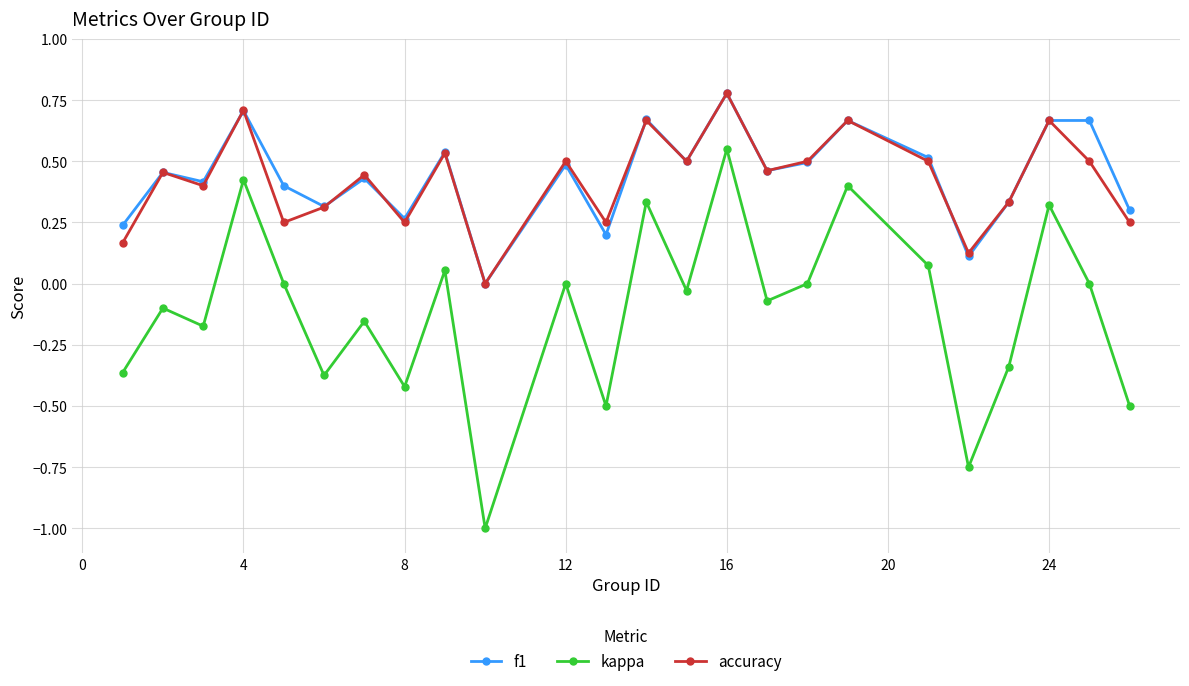

True or false: kappa and f1 intersect in this chart.

False